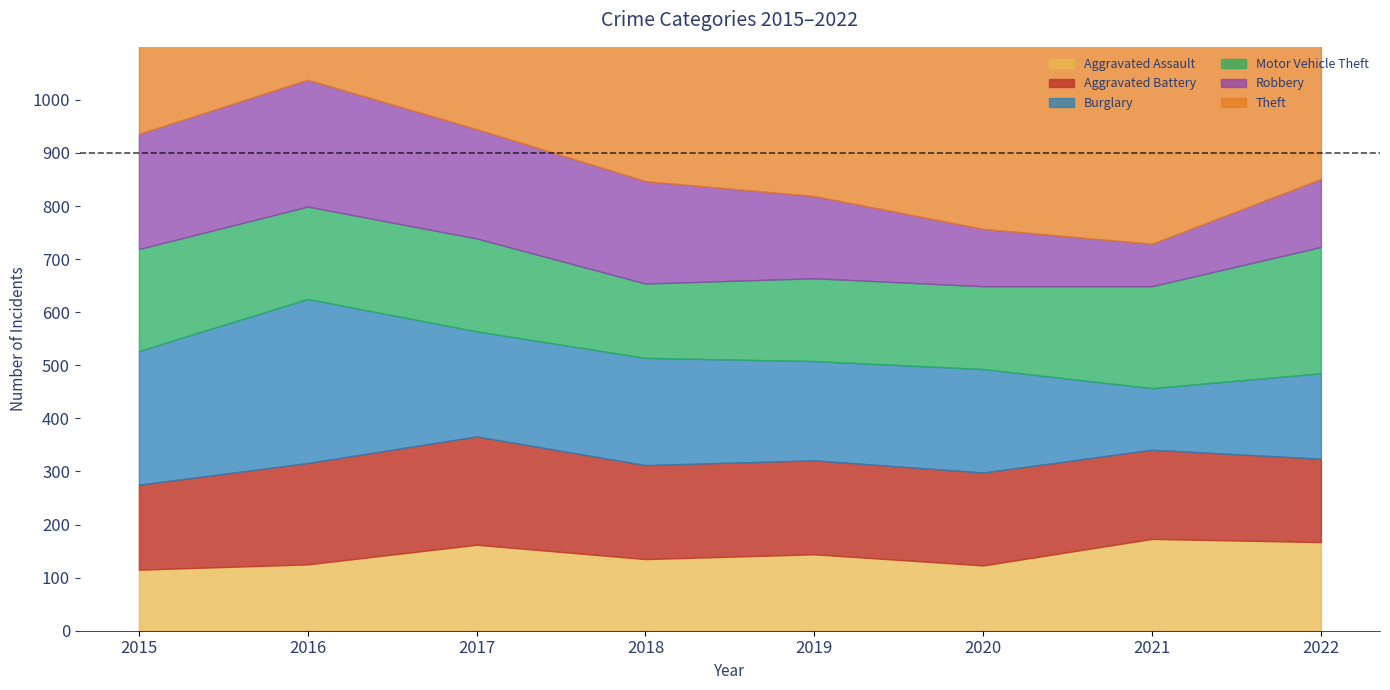

Between 2017 and 2018, which is larger?

2017